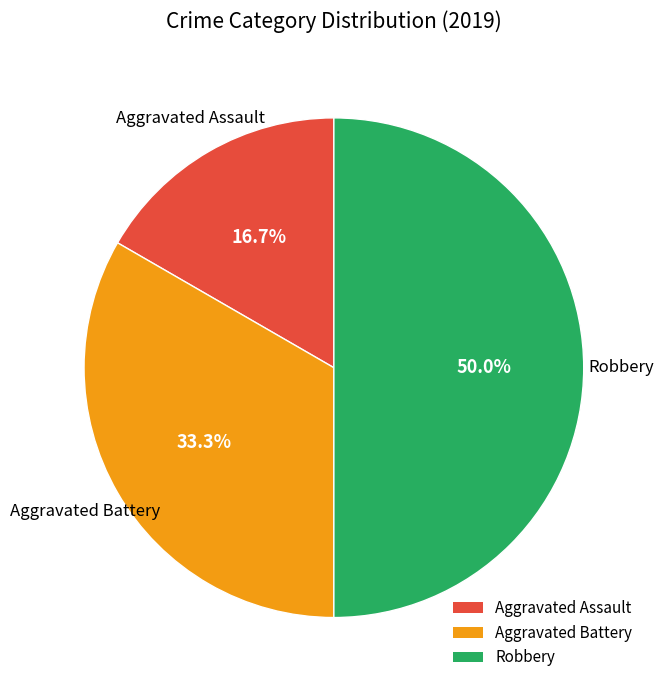

To the nearest percent, what is the difference between the Aggravated Battery and Robbery slice percentages?

17%